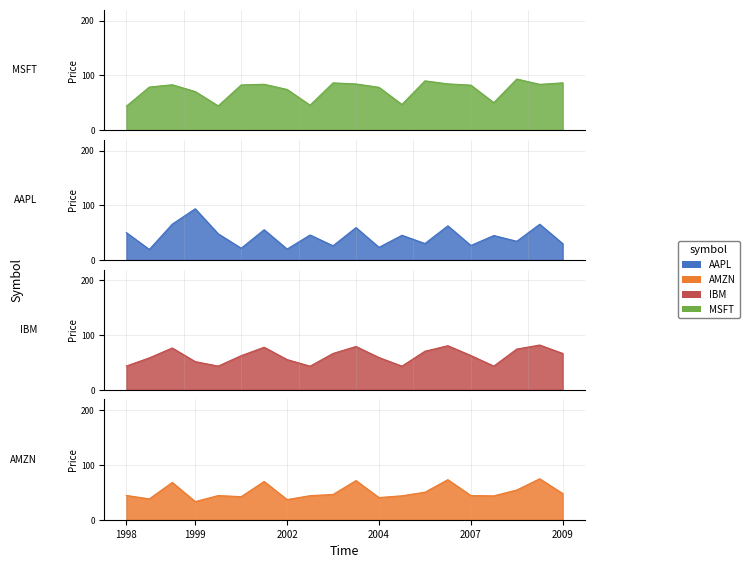

Which has a higher value, 2 or 18?

2